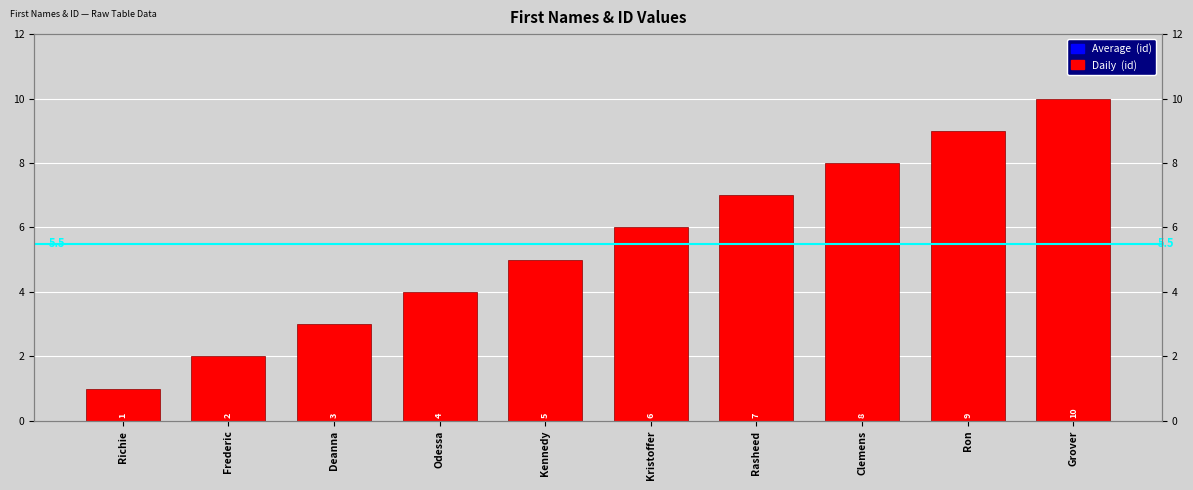

Rank the categories by value from lowest to highest.

Richie, Frederic, Deanna, Odessa, Kennedy, Kristoffer, Rasheed, Clemens, Ron, Grover